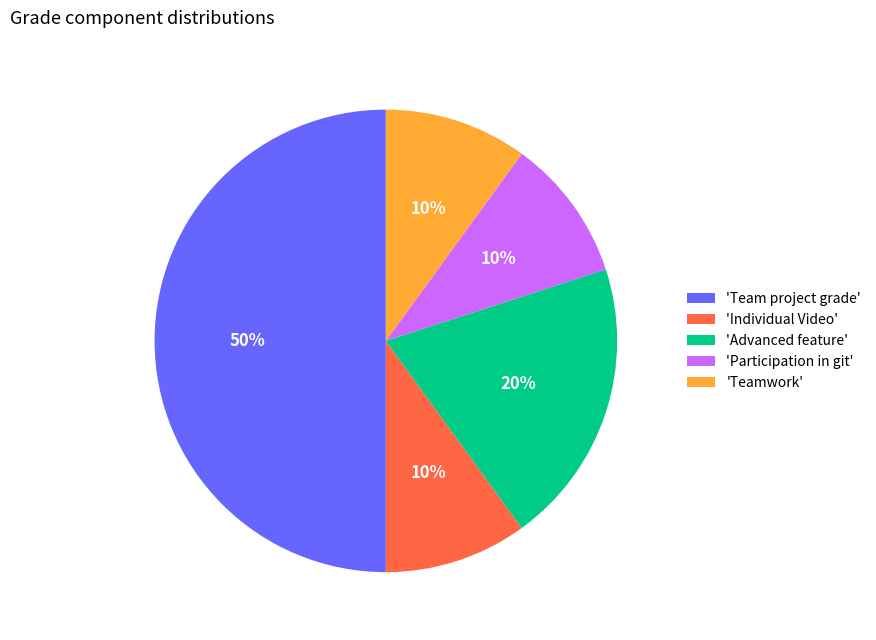

Is it true that 'Participation in git' is 21% of the pie?

False